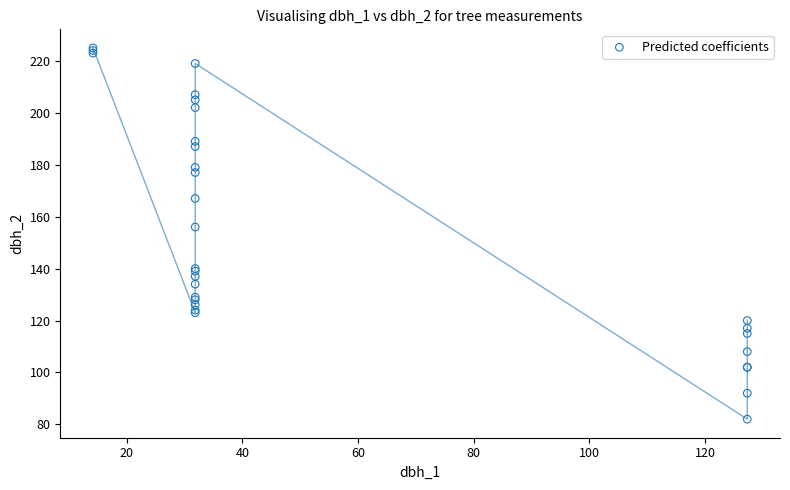

What Y value in the scatter plot is closest to 153?

156